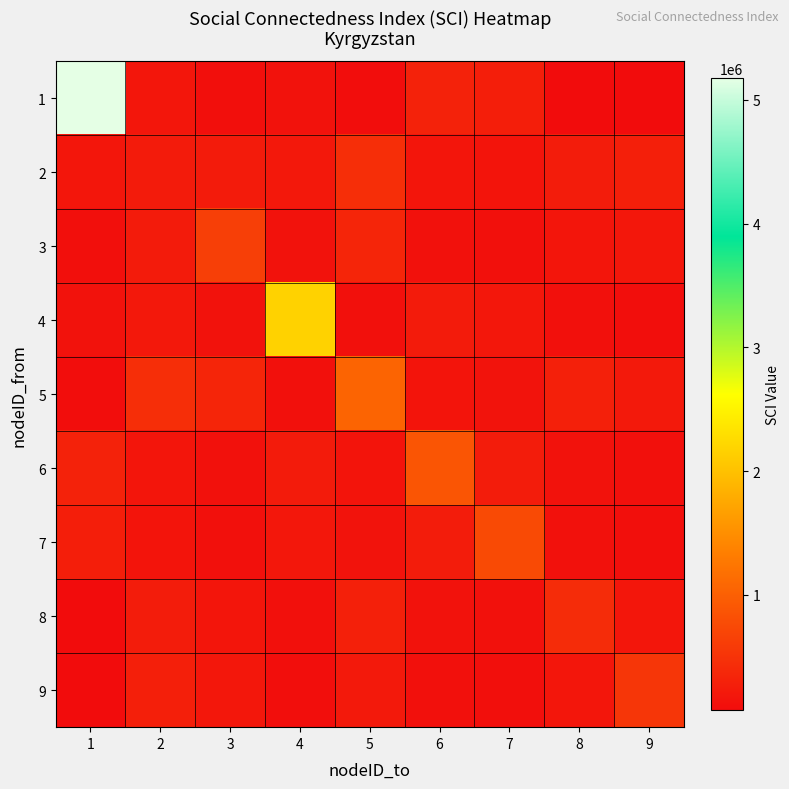

Which series changed the most between 1 and 4?

1